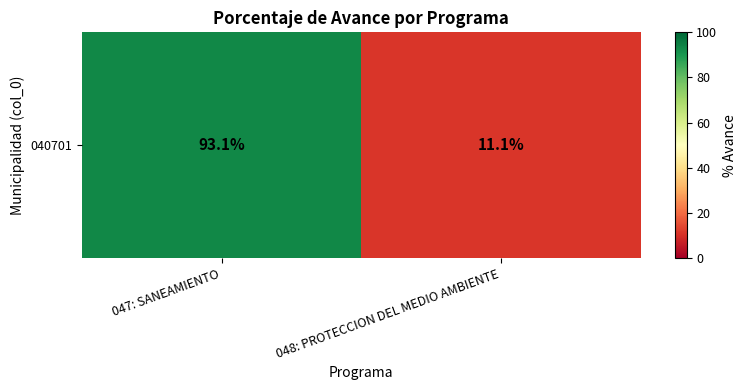

Between 048: PROTECCION DEL MEDIO AMBIENTE and 047: SANEAMIENTO, which is larger?

047: SANEAMIENTO